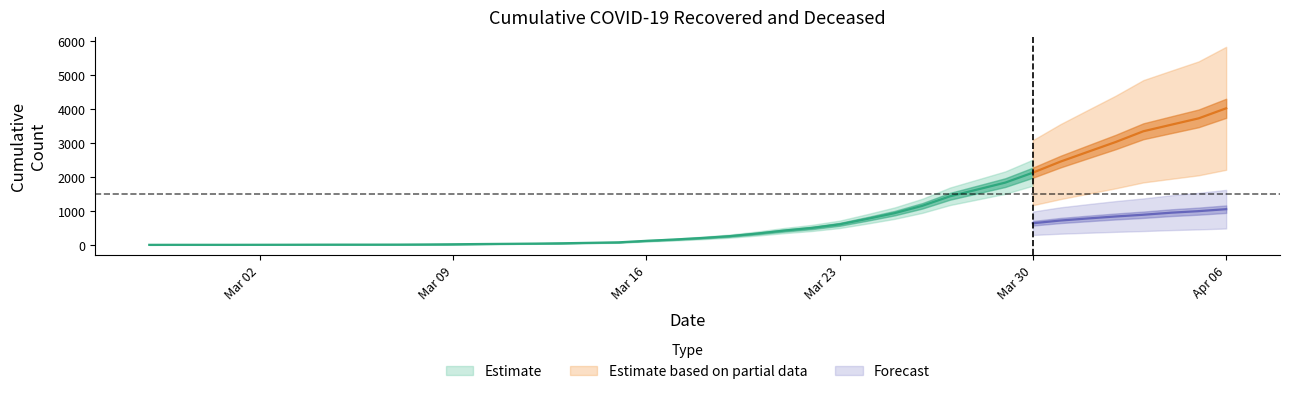

Is the value of cumulative_recovered at 2020-02-28 greater than the value of cumulative_deceased at 2020-04-02?

No